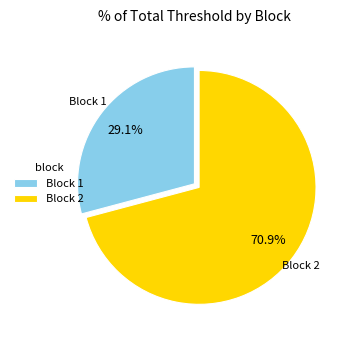

Combined, what portion of the pie is Block 2 and Block 1?

100.0%